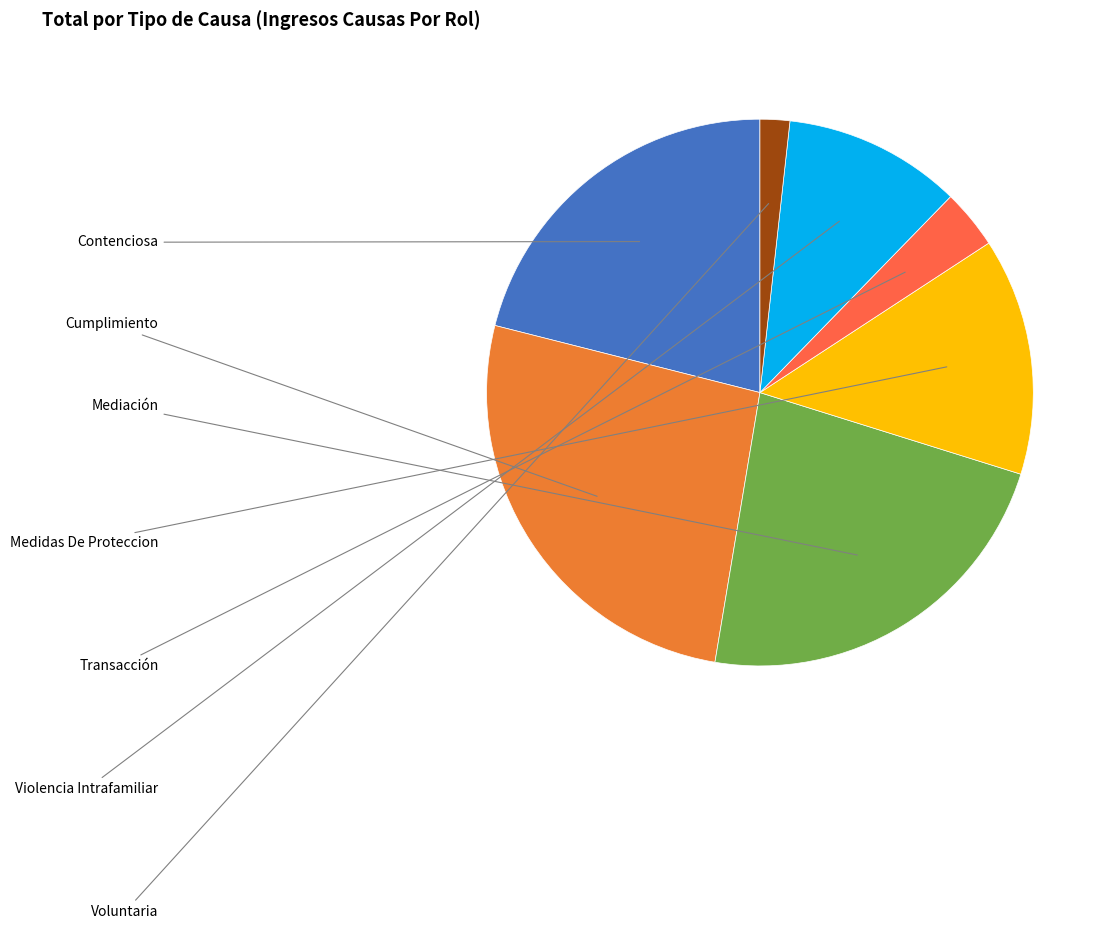

True or false: Medidas De Proteccion accounts for 1% of the total.

False